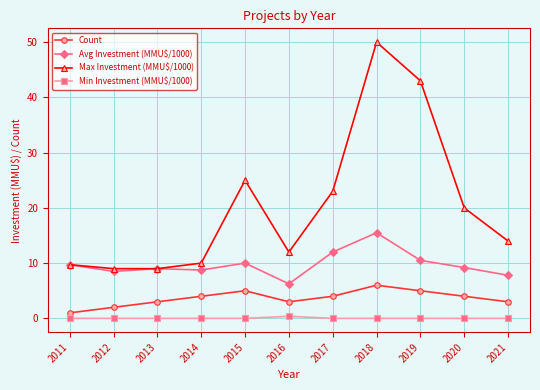

True or false: Max Investment (MMU$/1000) and Count intersect in this chart.

False